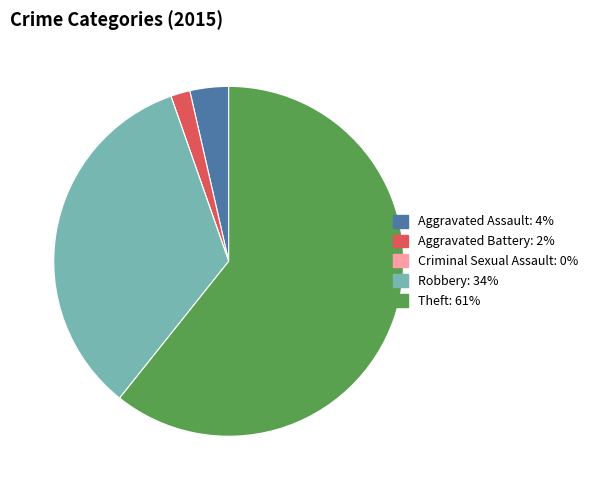

What is the largest slice in the pie chart?

Theft